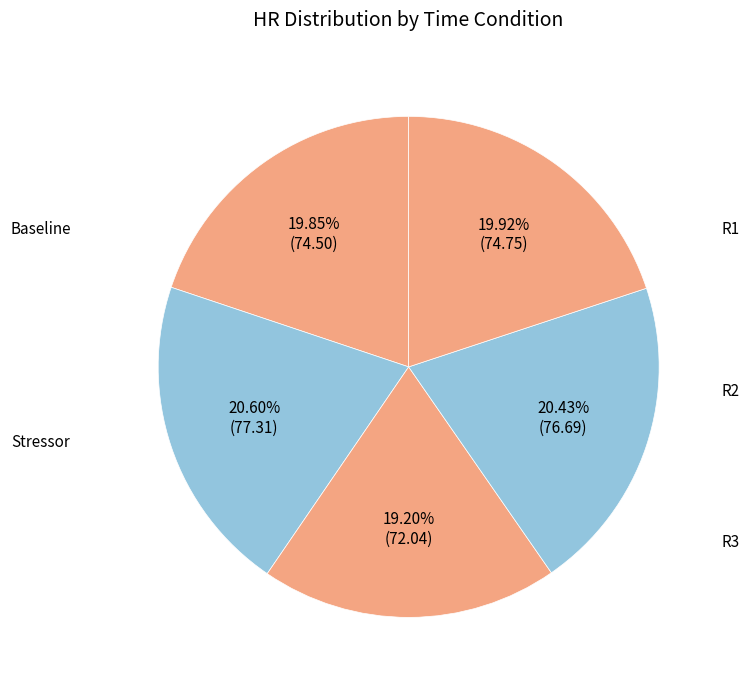

How many slices are in this pie chart?

5